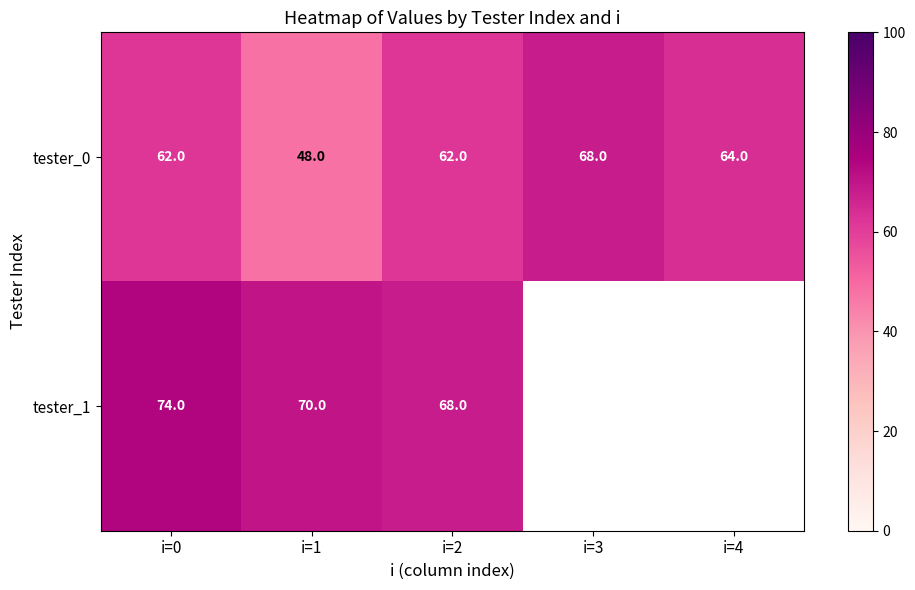

Count the number of data series in this chart.

2